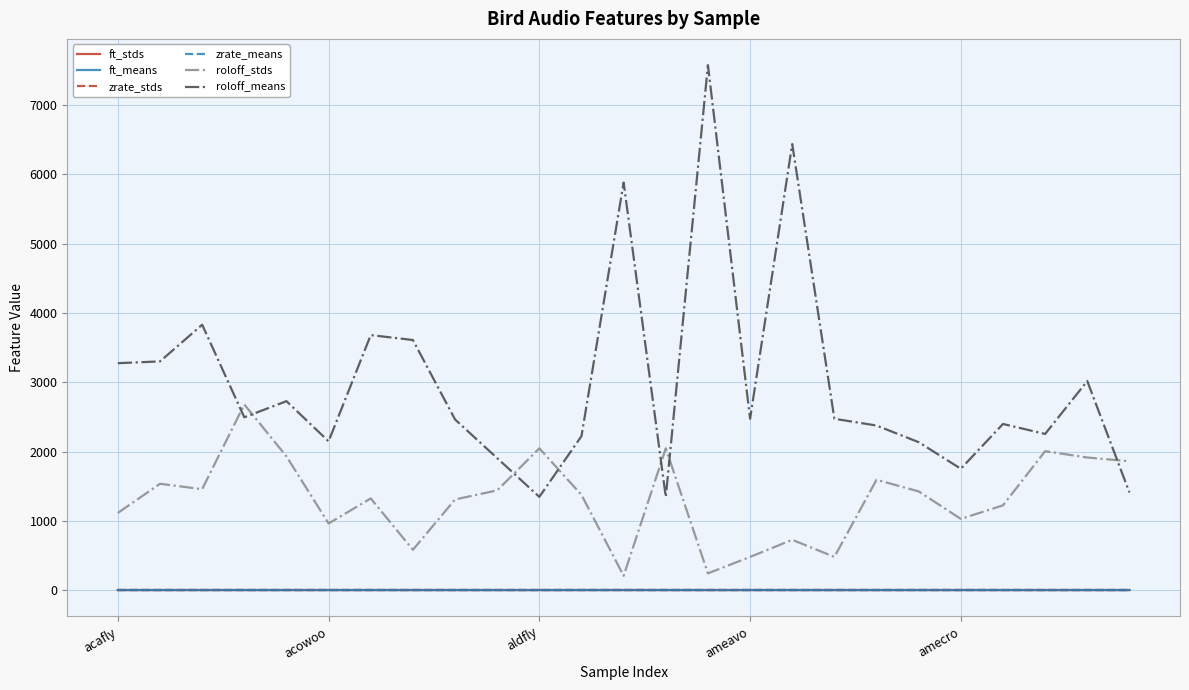

How many values in the roloff_means series exceed 2472?

13